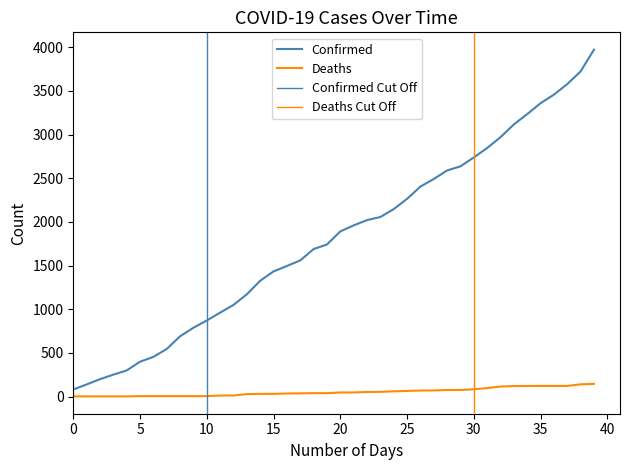

True or false: Confirmed has more than 1 interior local peaks.

False